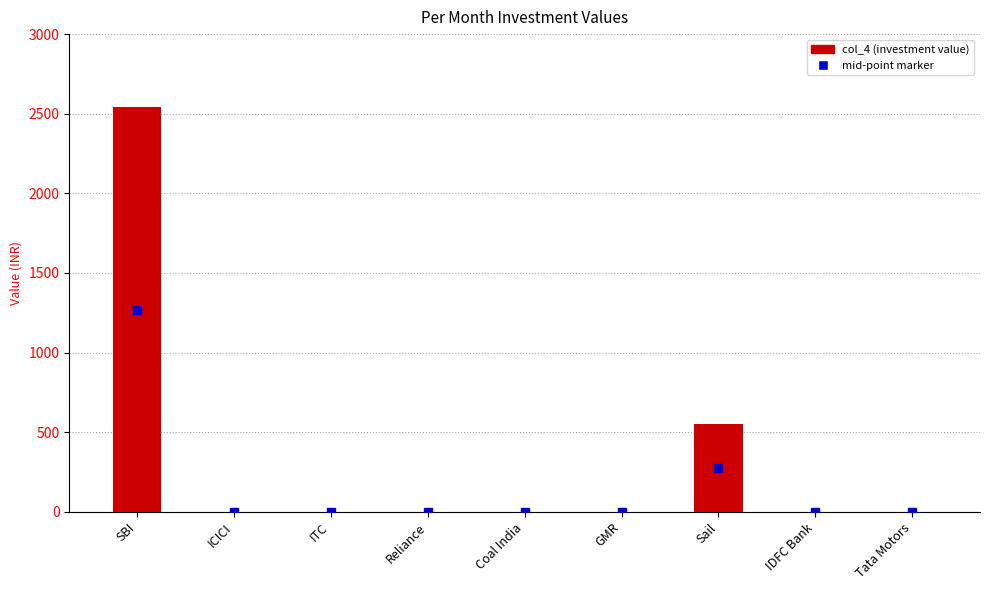

What is the difference between the values at Sail and SBI?

1990